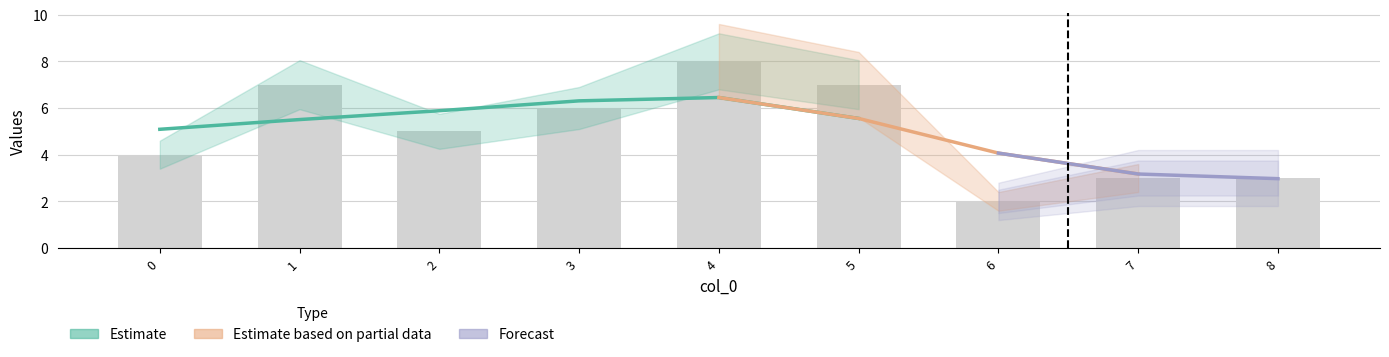

What is the change in value from 0 to 1?

+3